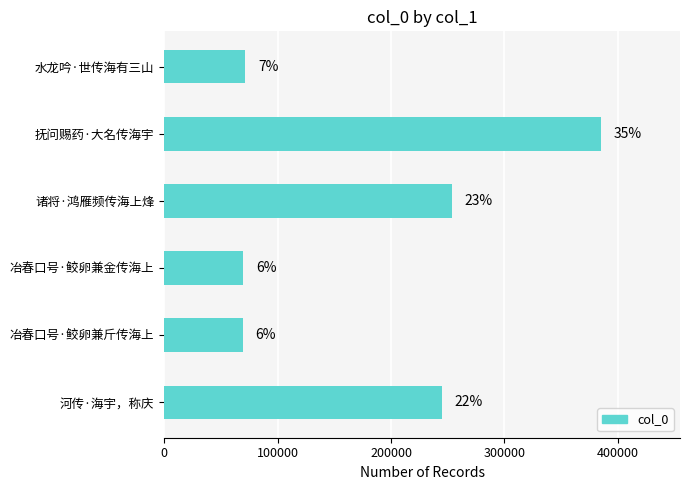

Are the bars horizontal?

Yes